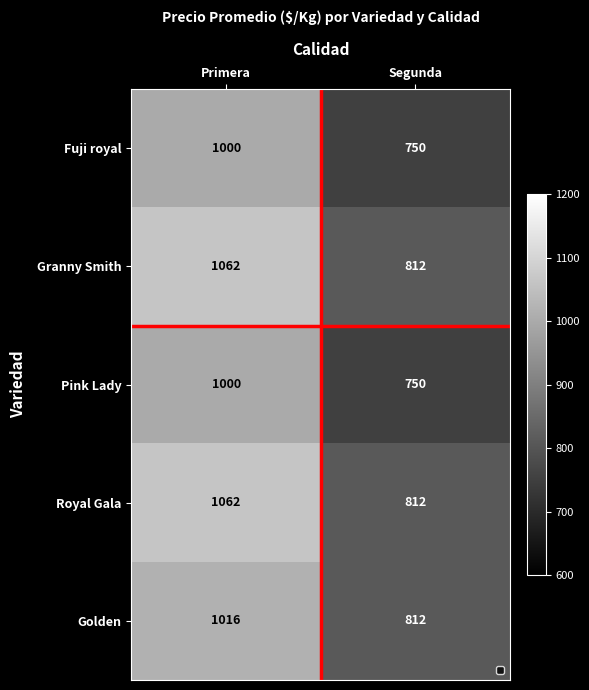

Which label corresponds to the smallest value in the chart?

Segunda